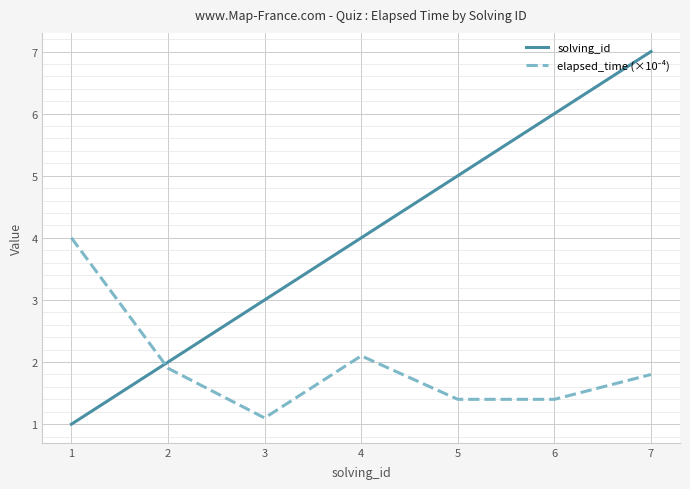

What is the minimum value for solving_id?

1.0